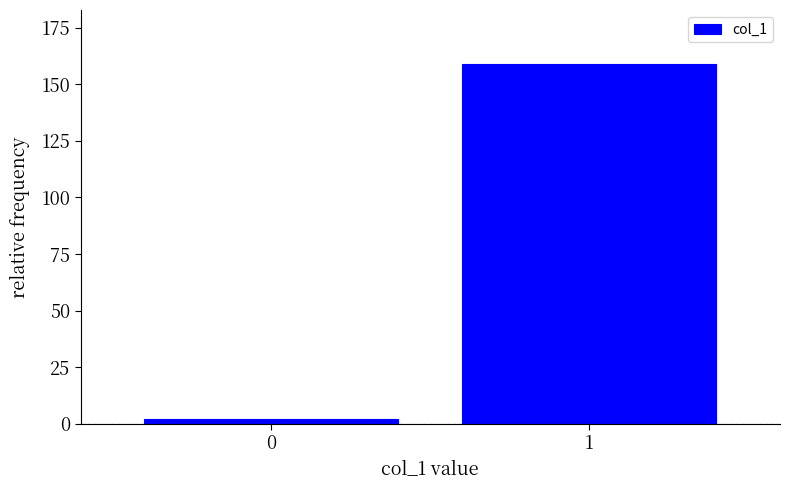

Reading left to right, extract all data points from this chart.

2	159